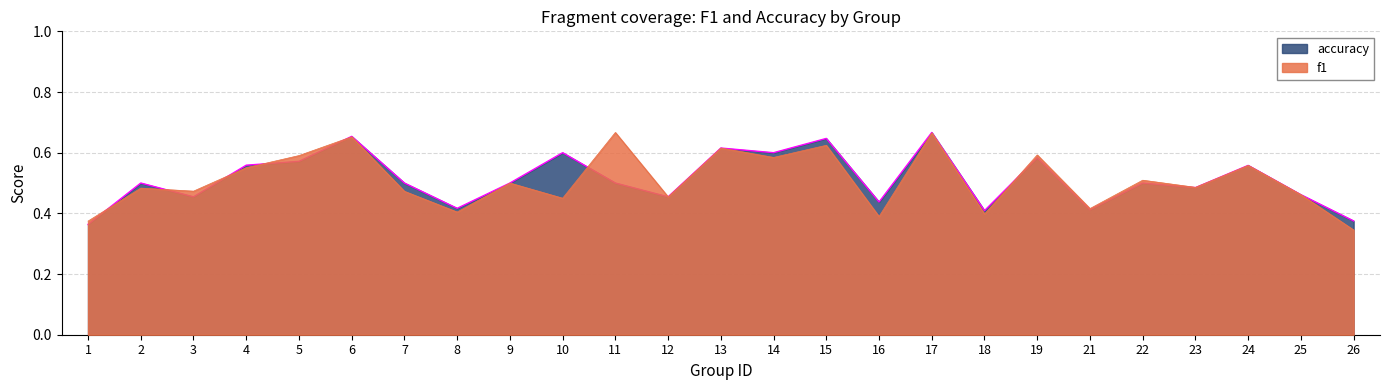

At which label is f1 closest to 0?

26